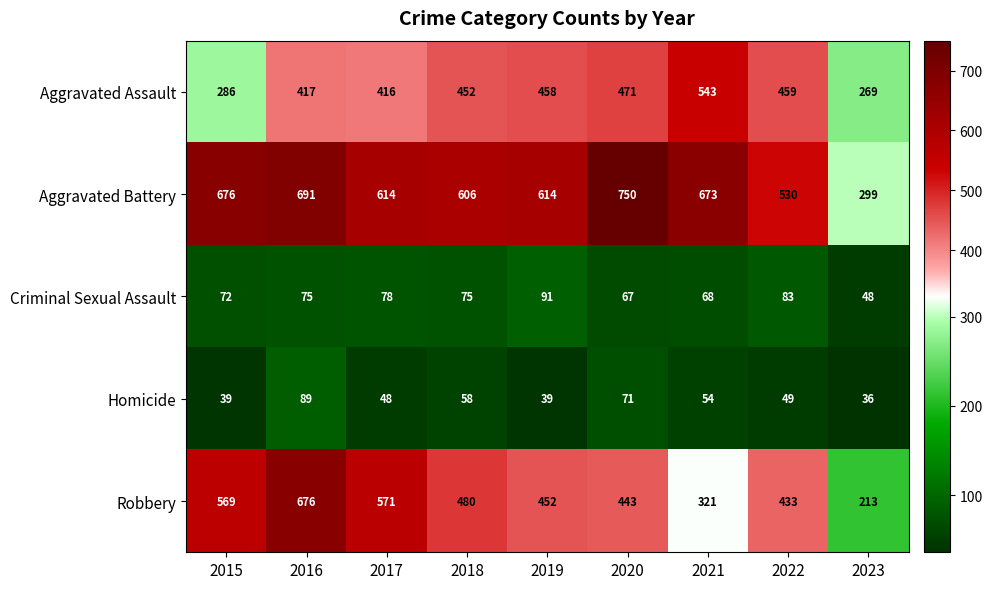

What is the sum of the Criminal Sexual Assault values at 2020 and 2017?

145